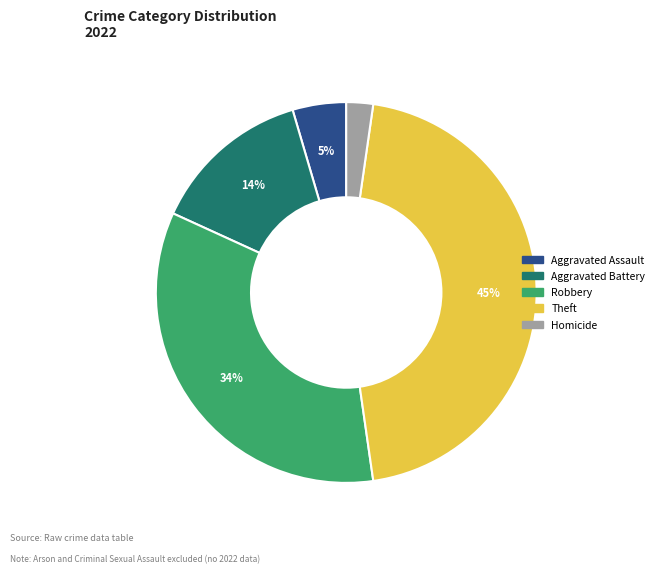

Does any single category account for the majority?

No